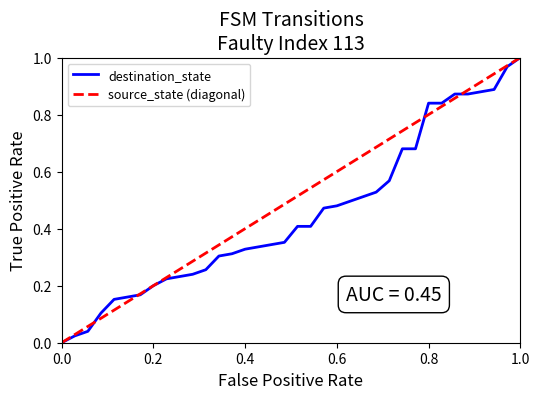

Is it true that destination_state equals 0.1 at 0.2?

False